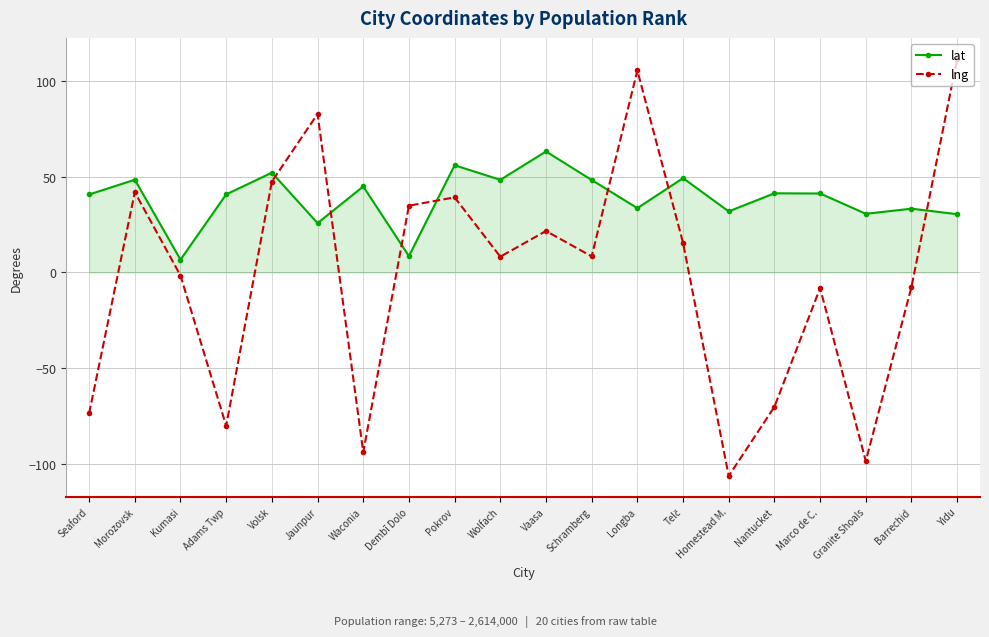

Does the chart display data point markers on the line(s)?

Yes